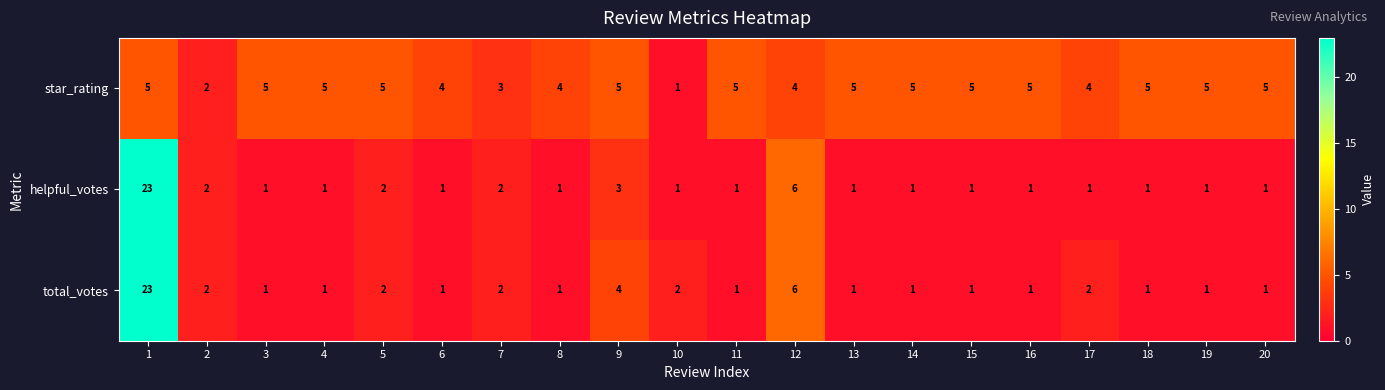

The star_rating series shows 2 at 6. True or false?

False